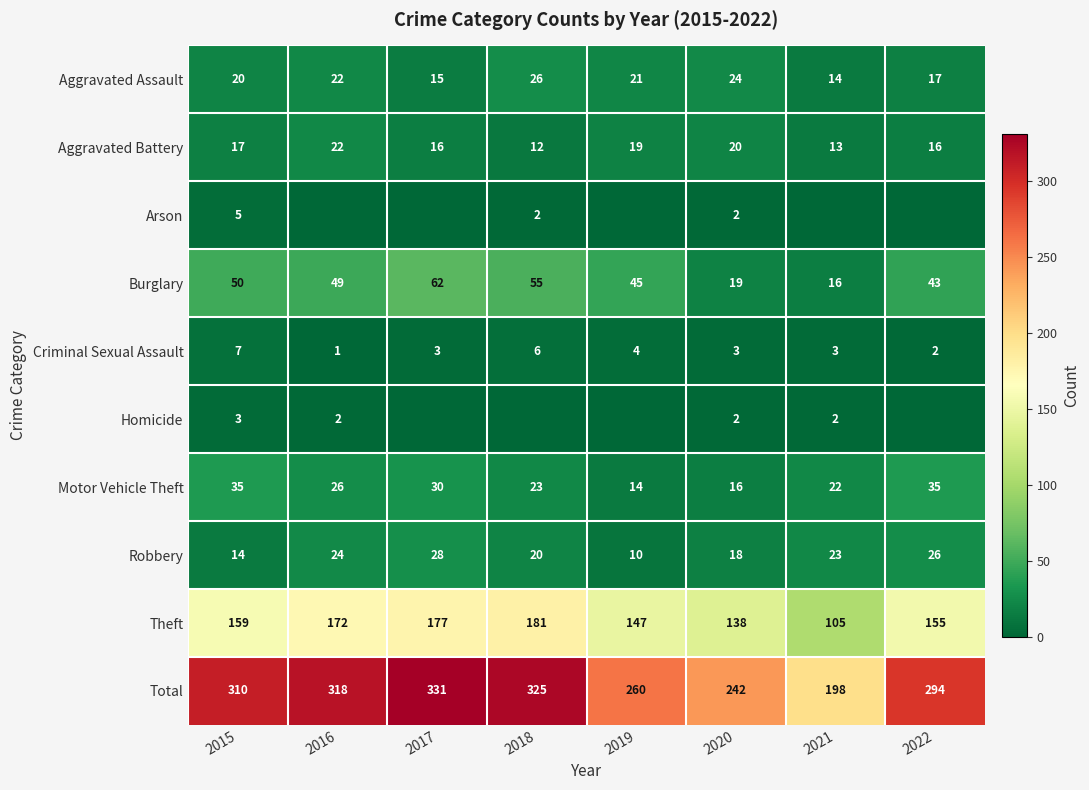

At which category does the chart reach its minimum across all series?

2016